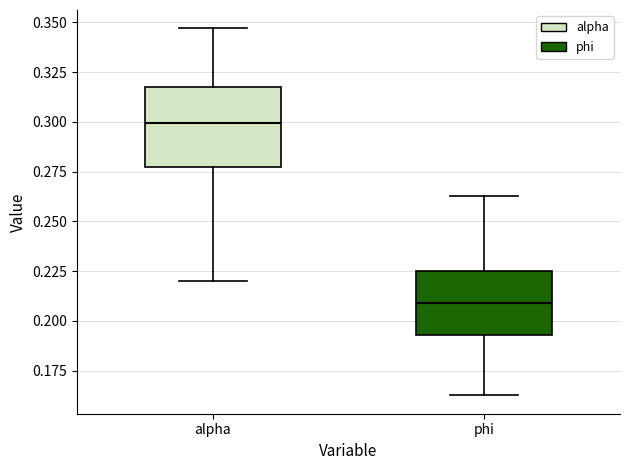

Reading left to right, transcribe this box plot: for each box, give where its median line is, the range the box spans, and where its two whiskers end, as read against the y-axis. The values are not printed on the chart, so give them approximately, as read against the axis.

alpha: median 0.300, box 0.275 to 0.320, whiskers 0.220 to 0.345
phi: median 0.210, box 0.195 to 0.225, whiskers 0.165 to 0.265